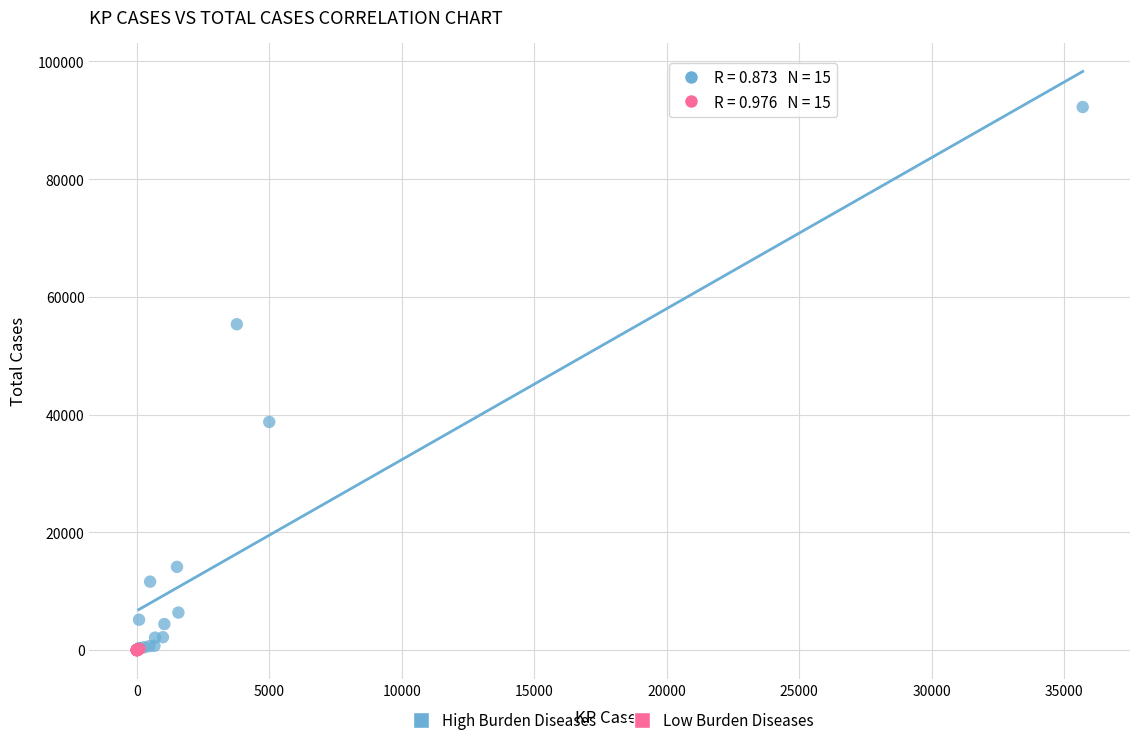

What are all the series names shown in the legend?

High Burden Diseases, Low Burden Diseases